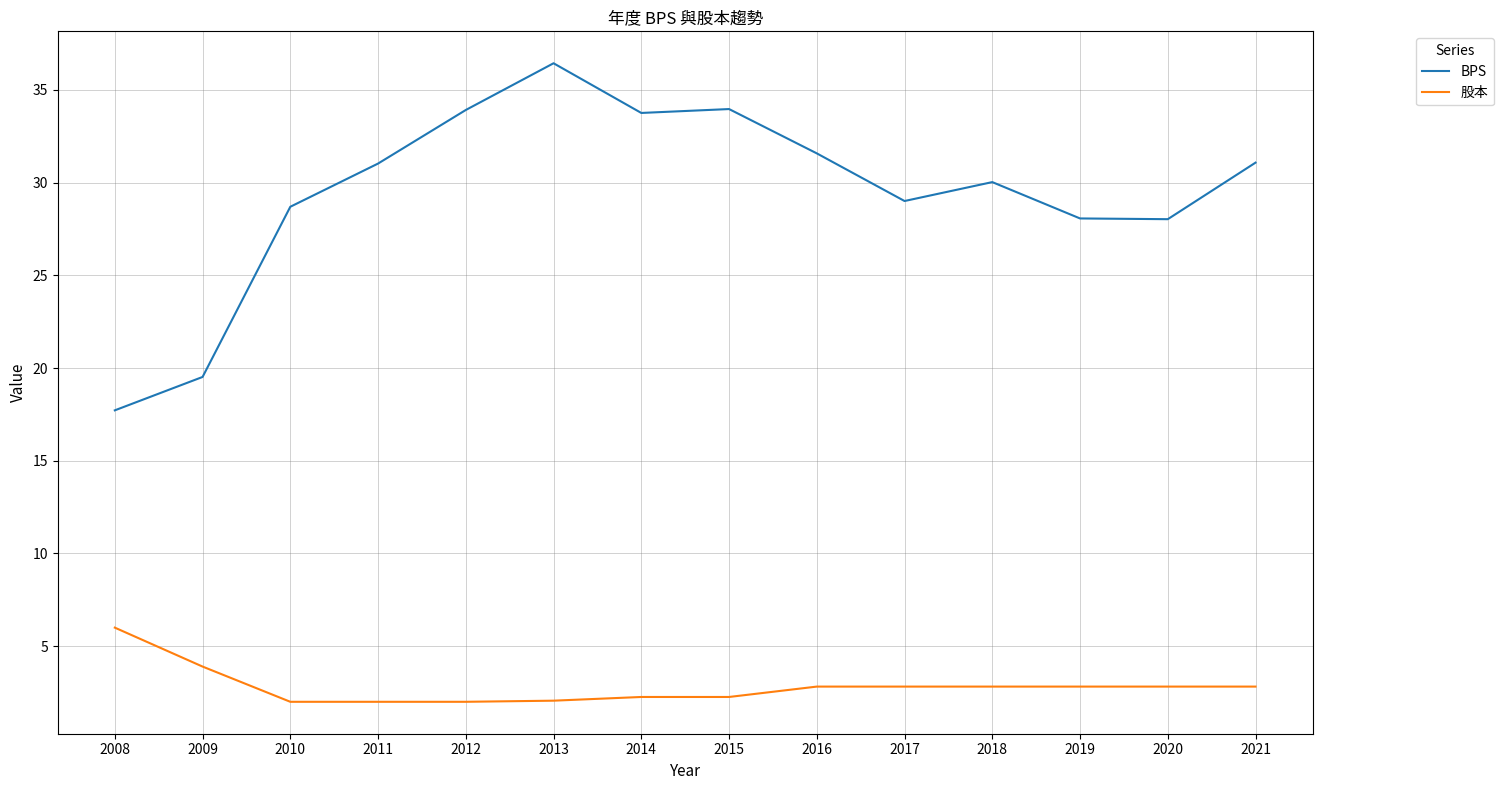

True or false: 股本 and BPS cross at least once.

False